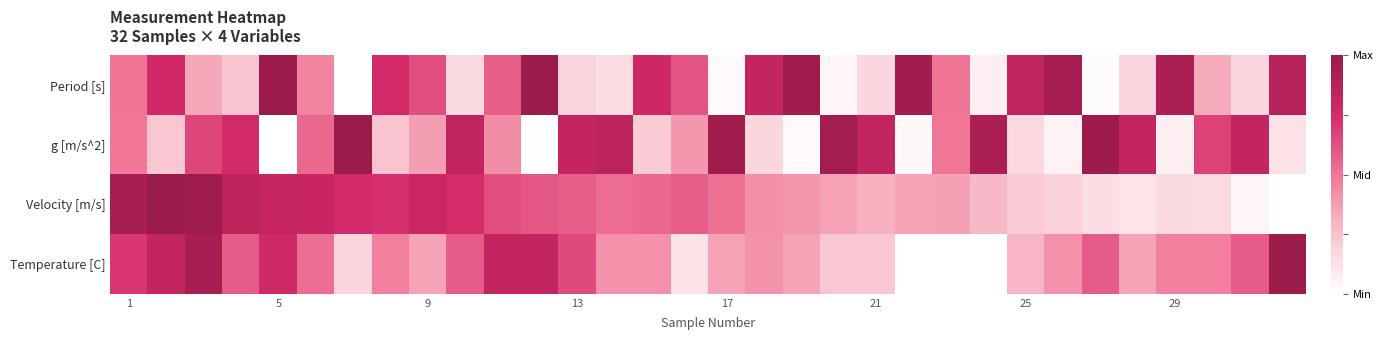

Rank the series by their maximum value, from highest to lowest.

Period [s], g [m/s^2], Velocity [m/s], Temperature [C]